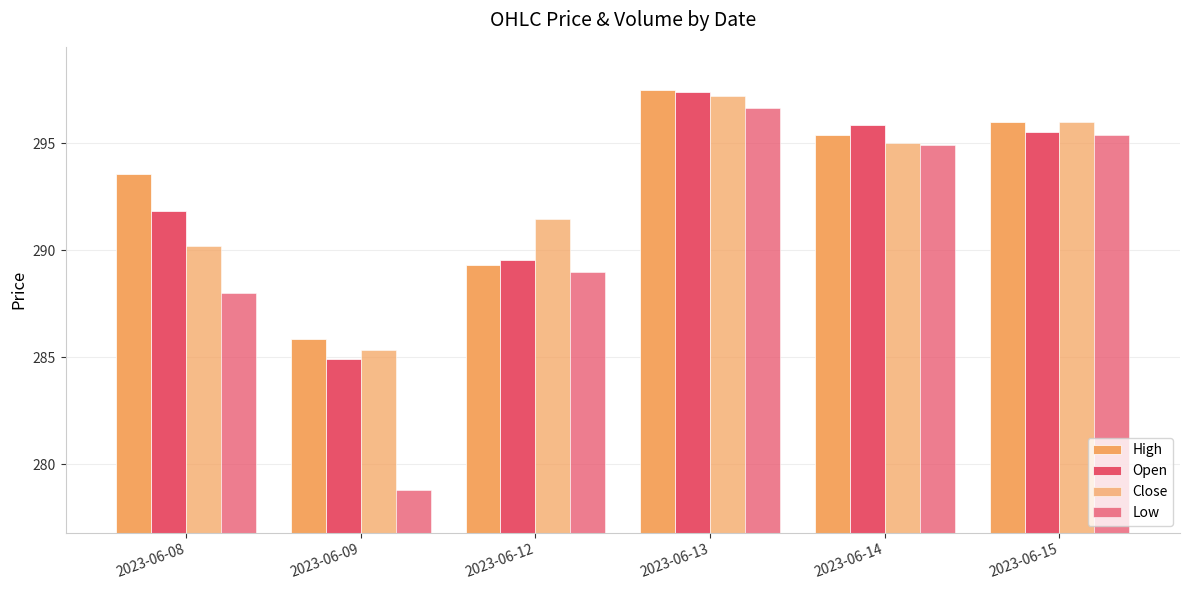

How many values in the Open series exceed 295?

3